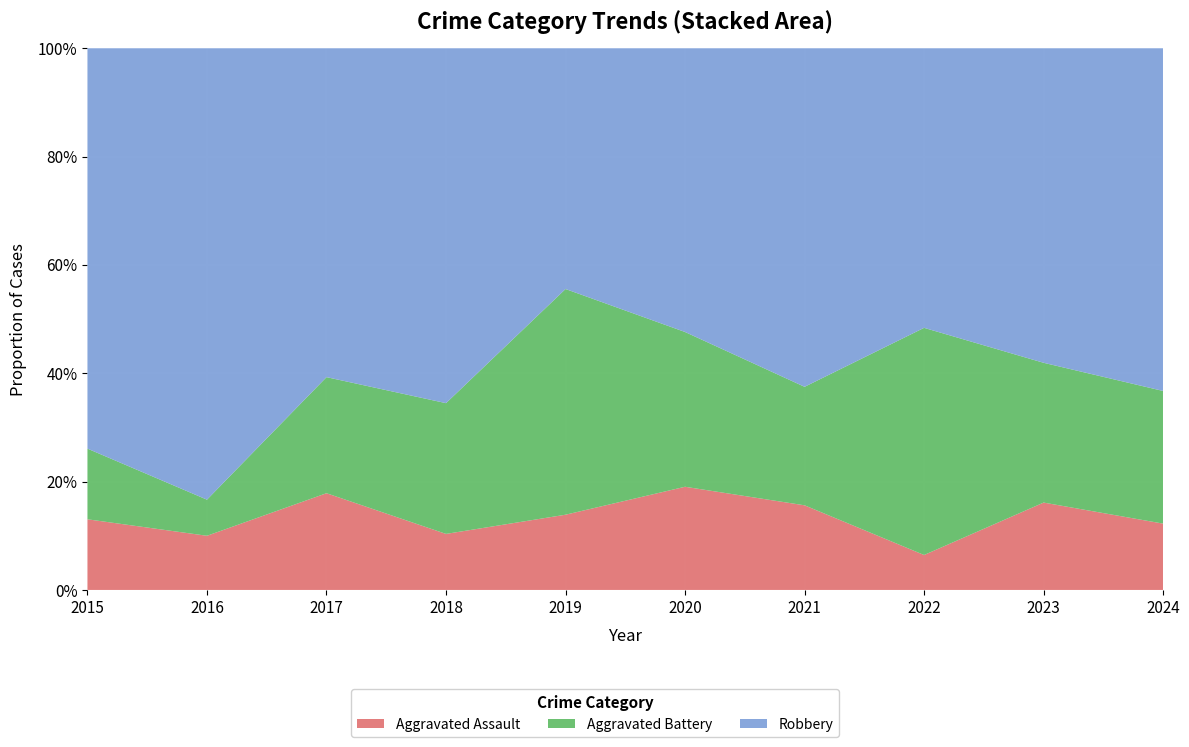

Reading right to left, what are all the values shown in this chart?

Aggravated Assault: 2024=6	2023=5	2022=2	2021=5	2020=4	2019=5	2018=3	2017=5	2016=3	2015=3
Aggravated Battery: 2024=12	2023=8	2022=13	2021=7	2020=6	2019=15	2018=7	2017=6	2016=2	2015=3
Robbery: 2024=31	2023=18	2022=16	2021=20	2020=11	2019=16	2018=19	2017=17	2016=25	2015=17